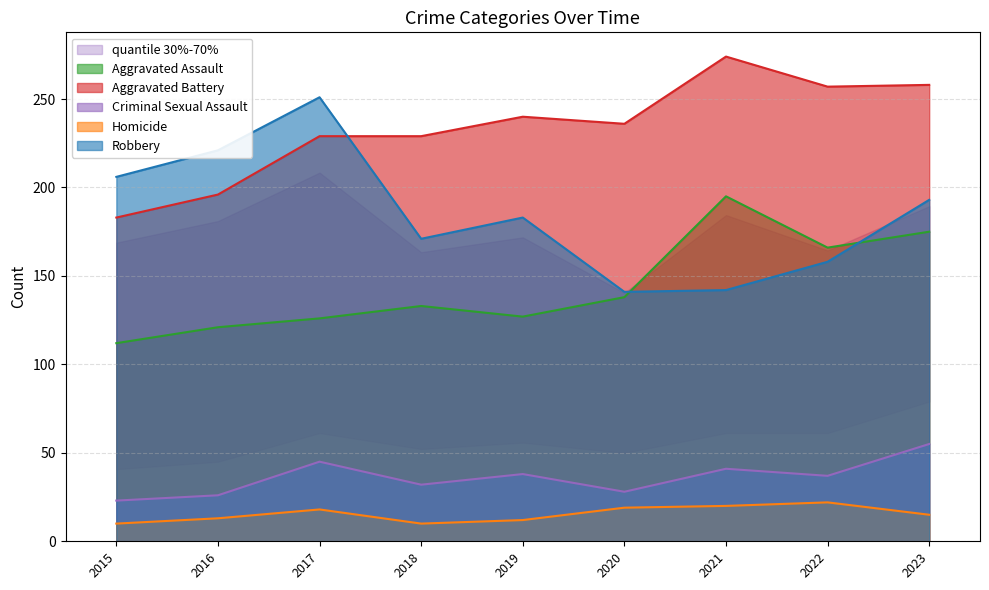

How many lines are shown in the chart?

5